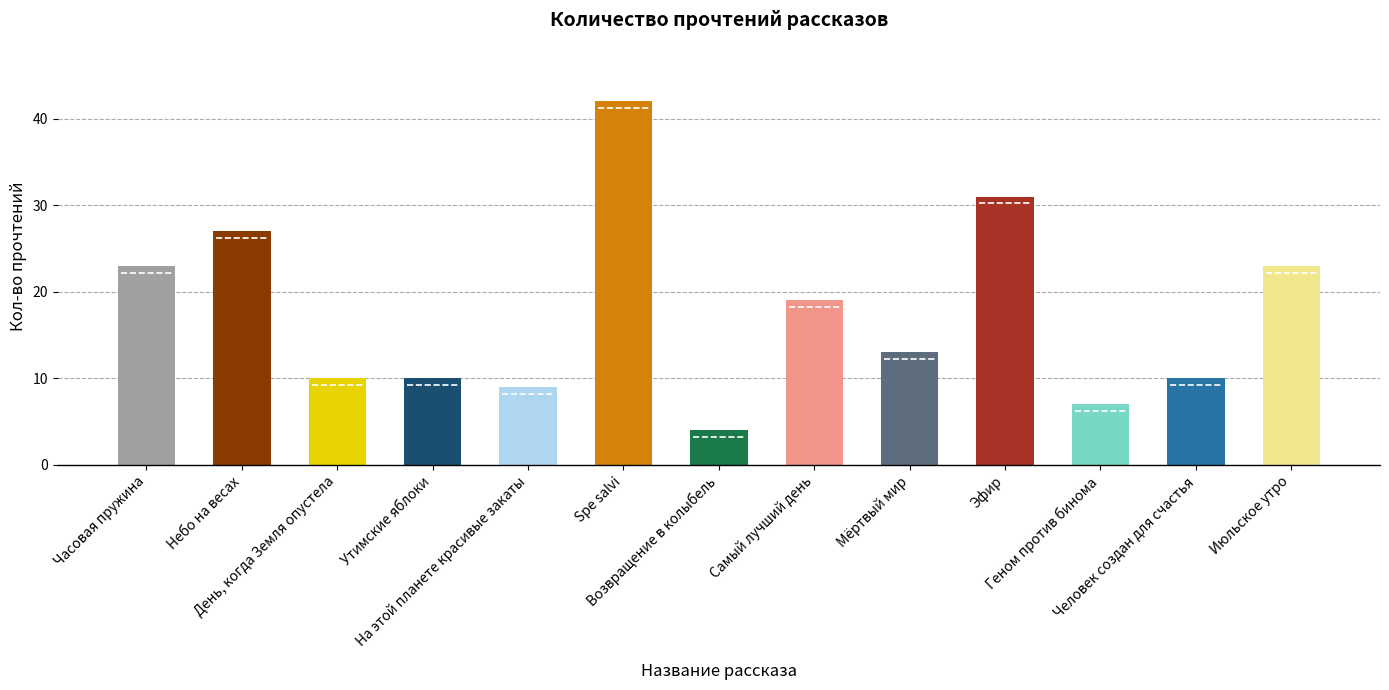

True or false: the data shows 31 at Эфир.

True